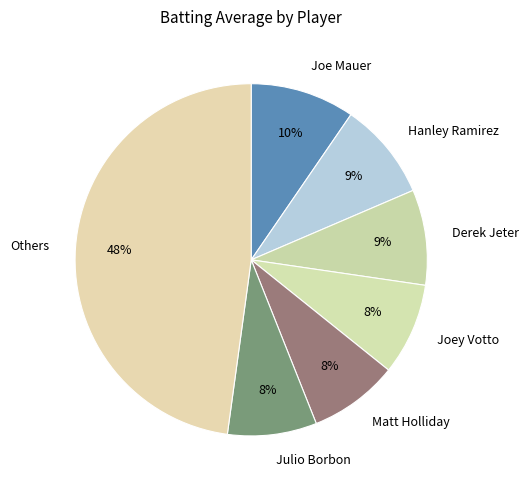

Does Hanley Ramirez account for over 50% of the chart?

No